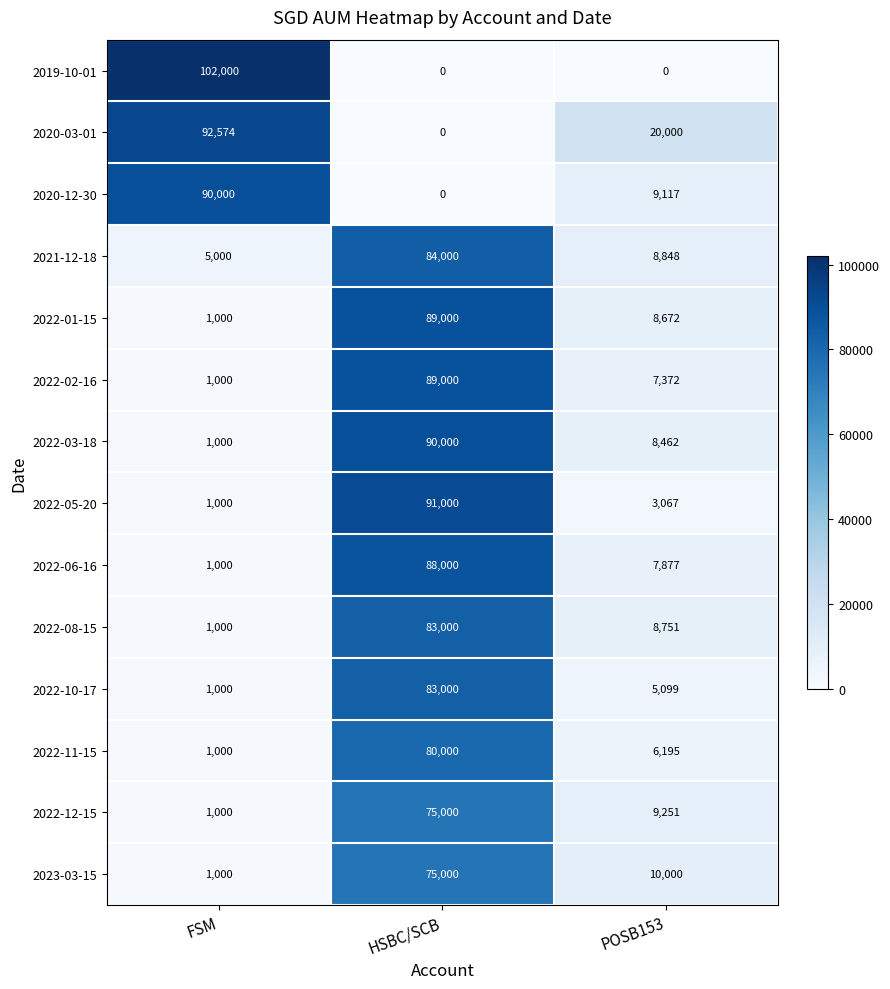

The value of 2022-11-15 at HSBC/SCB is 129022. True or false?

False